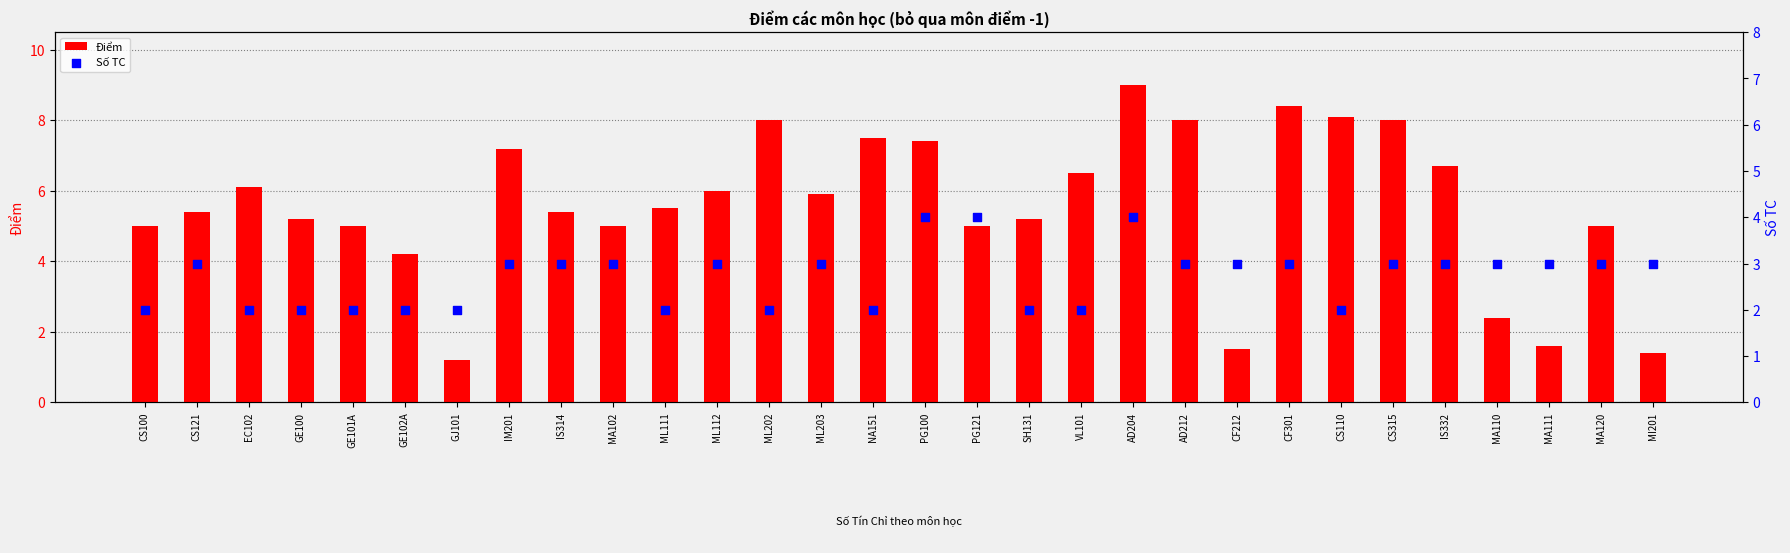

Which series has the widest spread of Y values?

Điểm